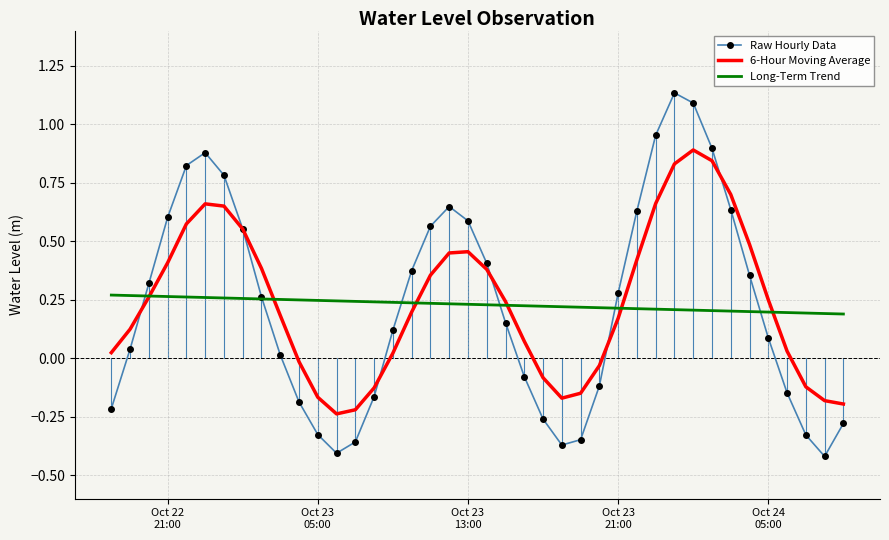

Rank the series by their maximum value, from highest to lowest.

Raw Hourly Data, 6-Hour Moving Average, Long-Term Trend